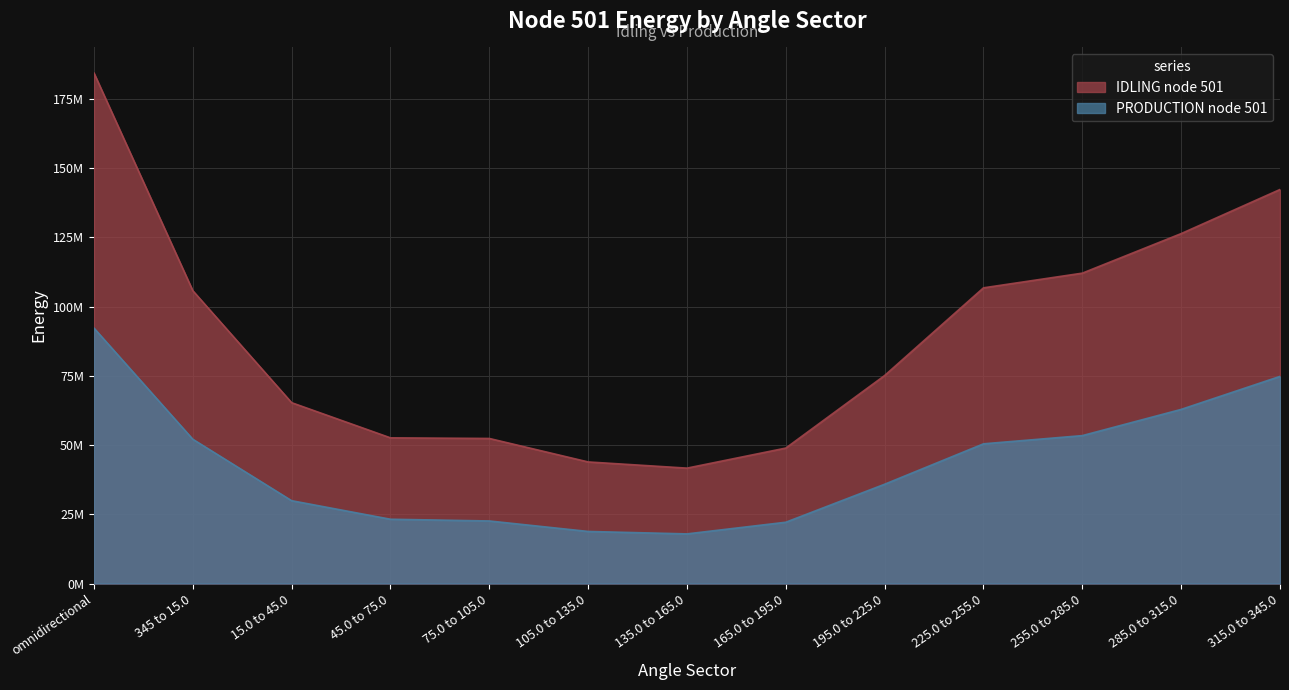

How many values in the IDLING node 501 series are below 75137807?

6